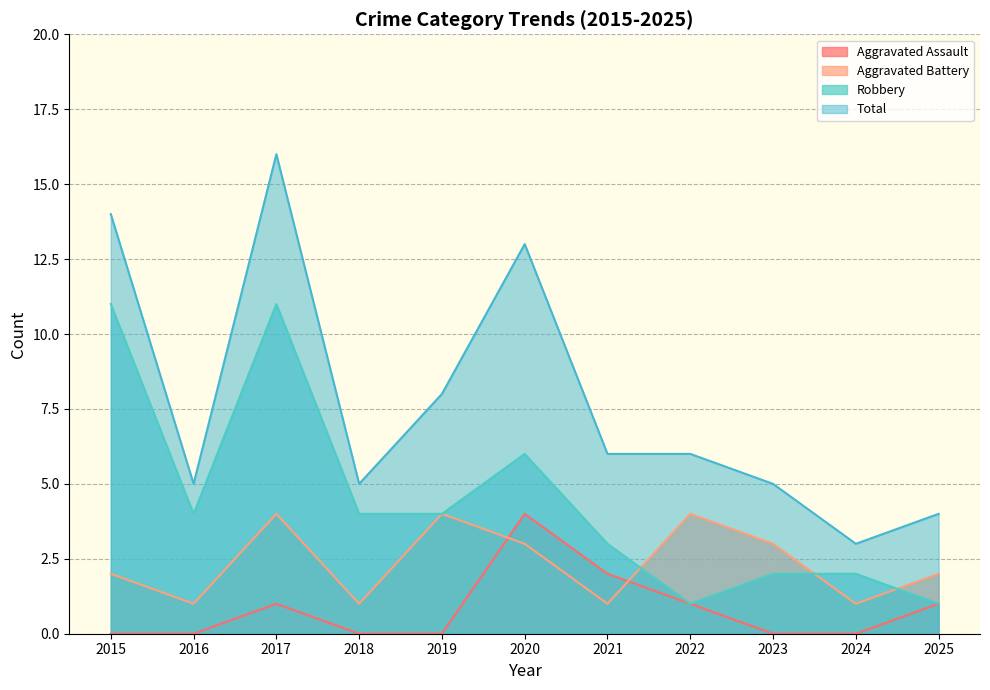

Which series has the widest spread of values?

Total